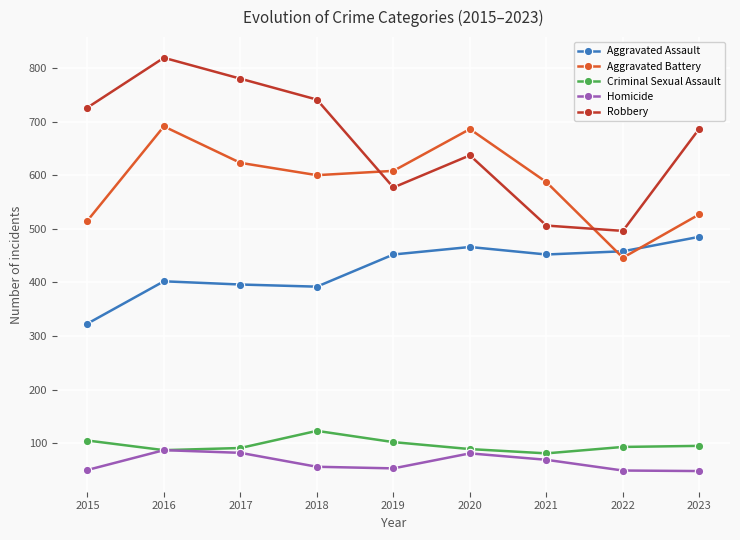

What is the sum of the Robbery values at 2021 and 2023?

1193